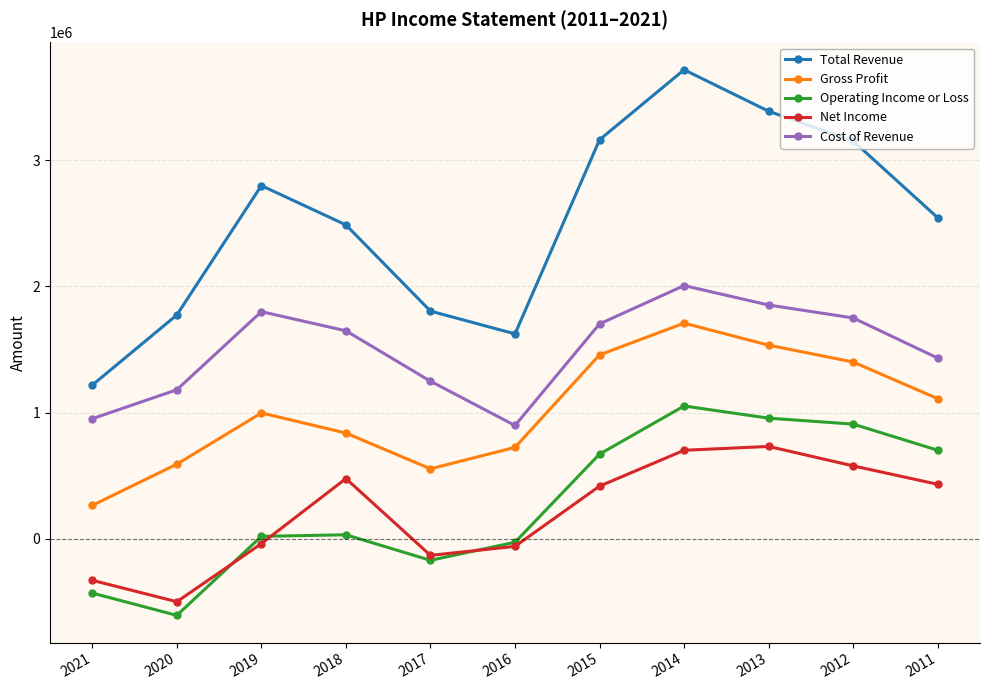

True or false: Cost of Revenue has more than 2 points higher than both neighbors.

False